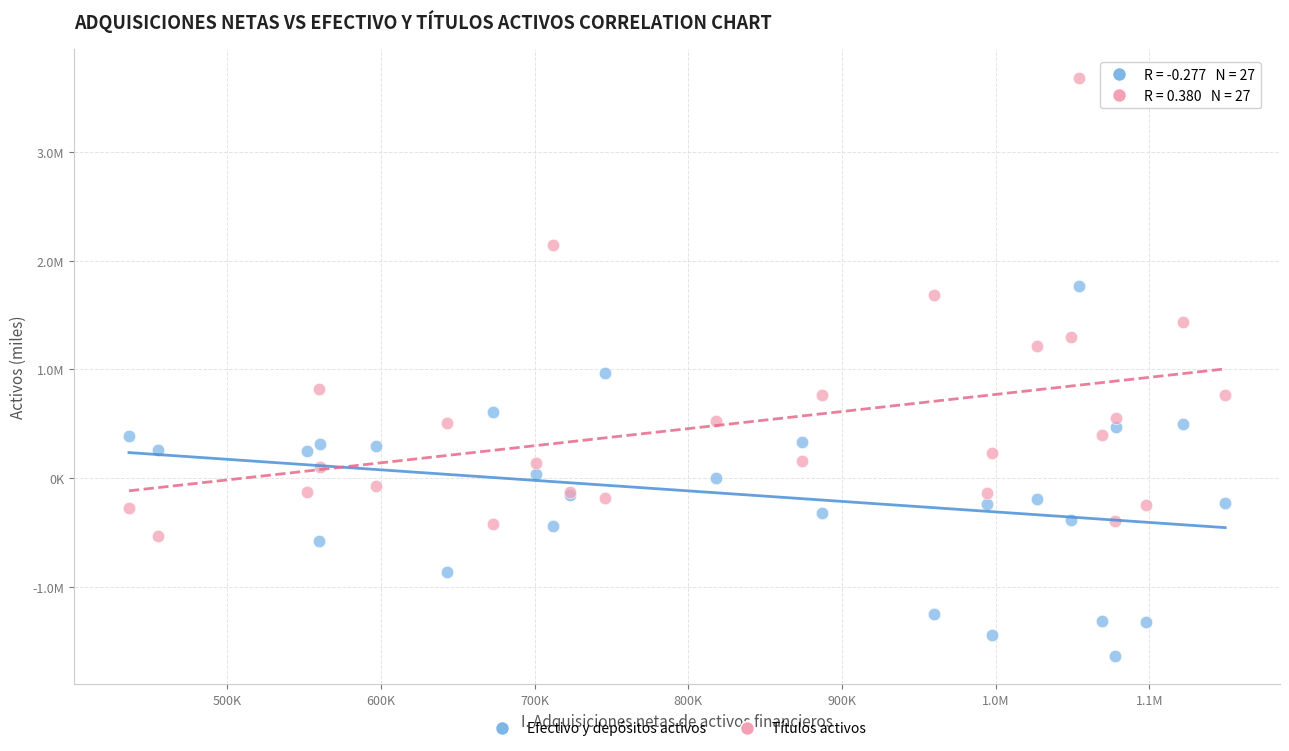

Which series contains the lowest Y value?

Efectivo y depósitos activos